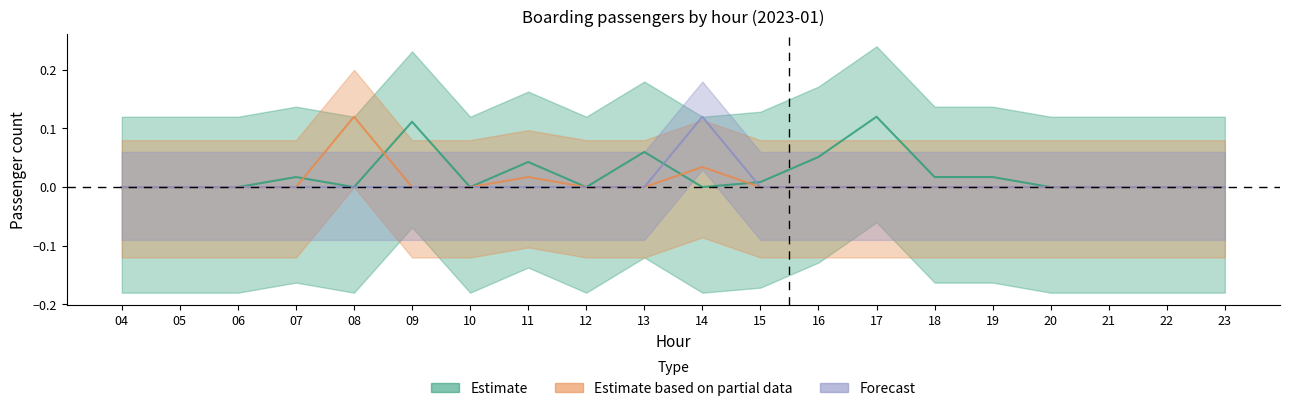

True or false: Forecast (Row3+4 boarding) and Estimate based on partial (Row2 boarding) intersect in this chart.

False